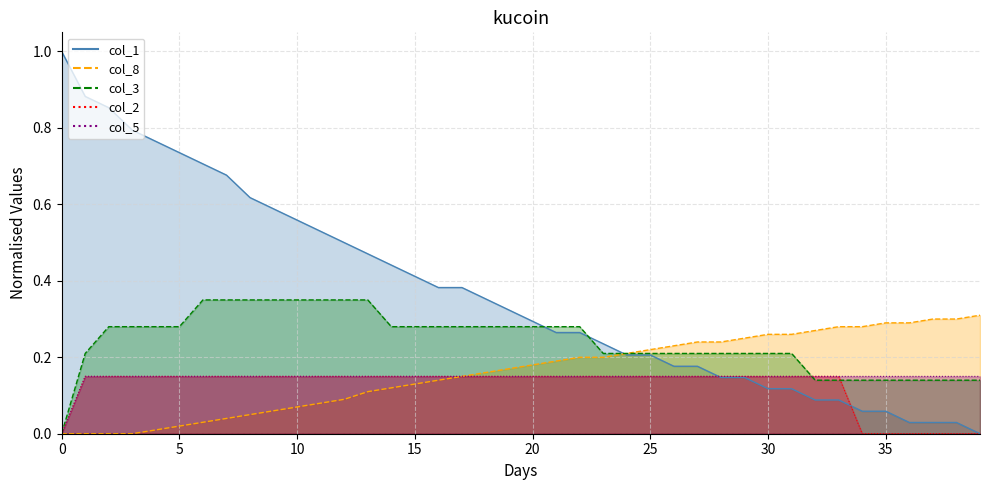

What is the value of the col_3 point at the 38th from the left?

0.1